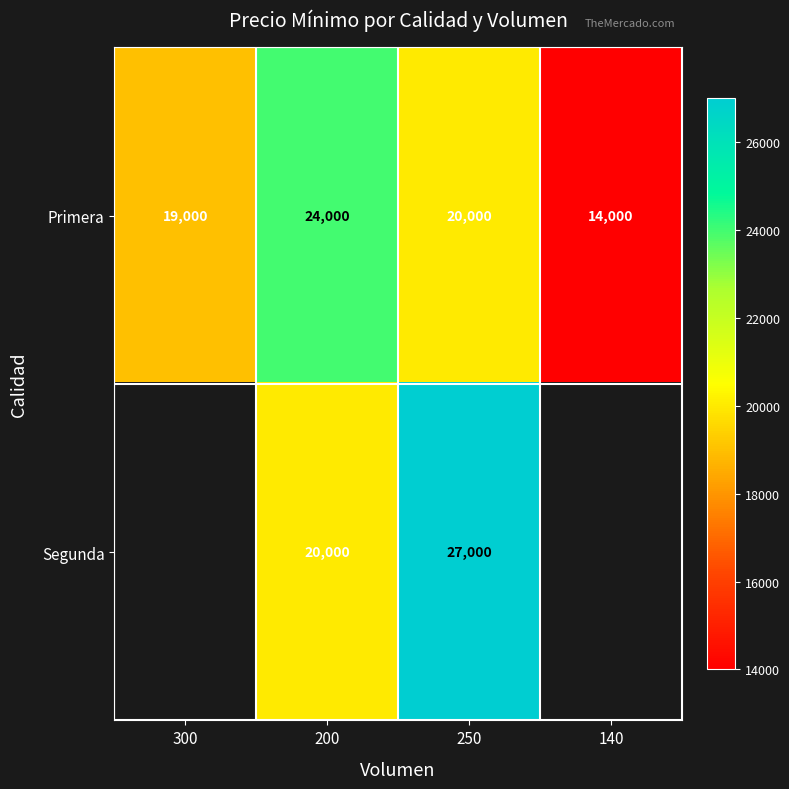

What is the total value across all series at 250?

47000